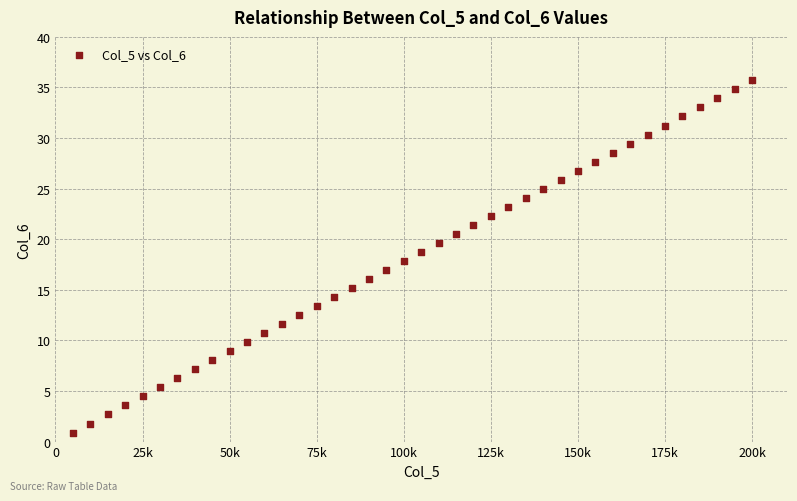

What is the range of X values (max minus min)?

195000.0